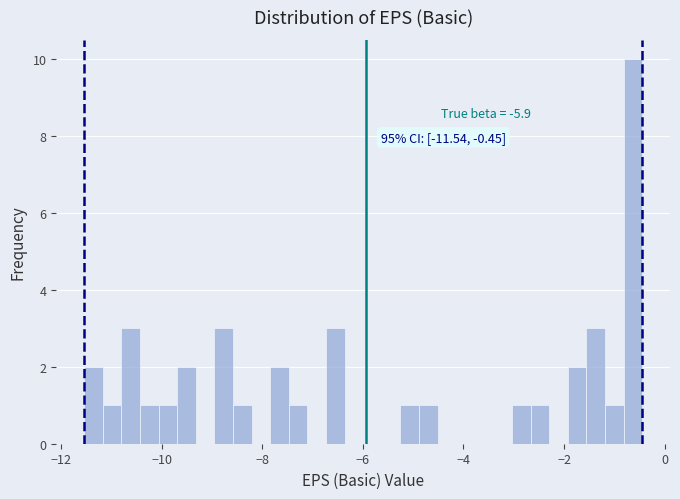

Read against the x-axis, roughly where is the centre of the tallest bar?

-0.6